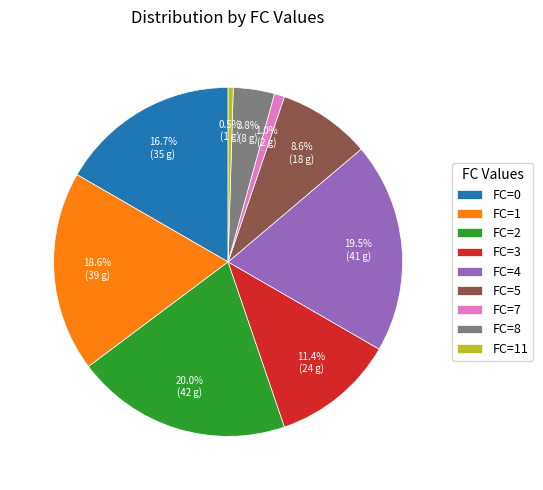

Which has a higher value, FC=1 or FC=0?

FC=1